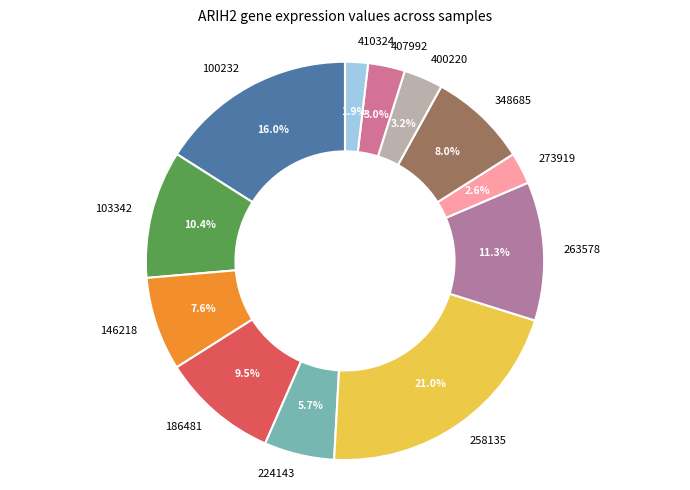

How many slices are in this pie chart?

12